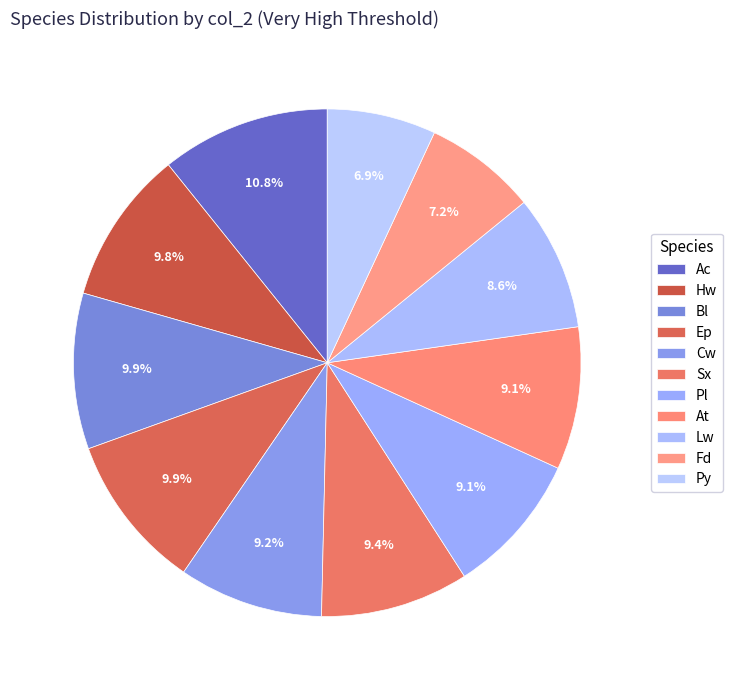

Count the number of slices in the pie.

11